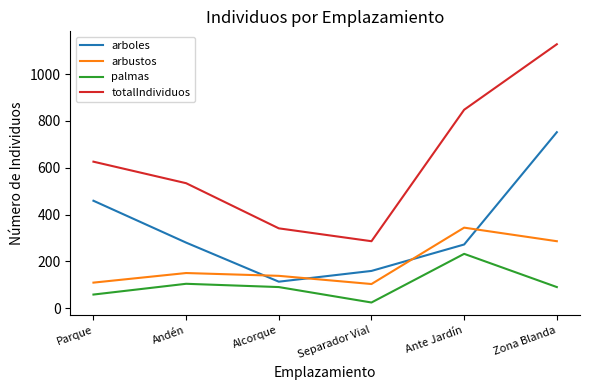

Which series changed the most between Andén and Ante Jardín?

totalIndividuos